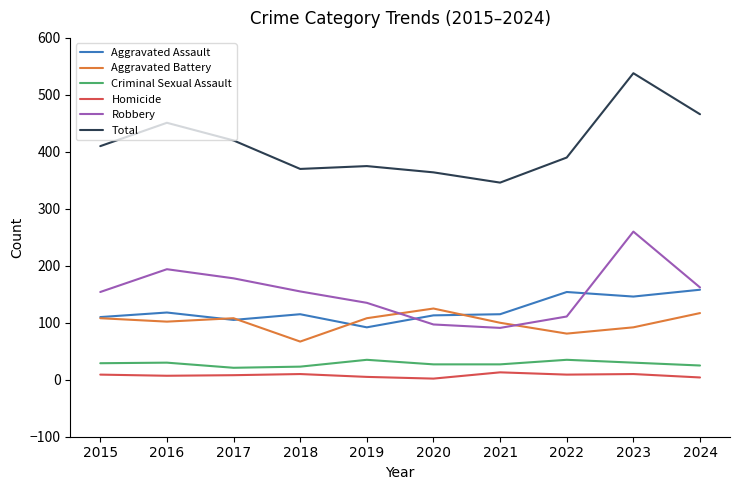

What is the difference between the highest and lowest values at 2021?

333